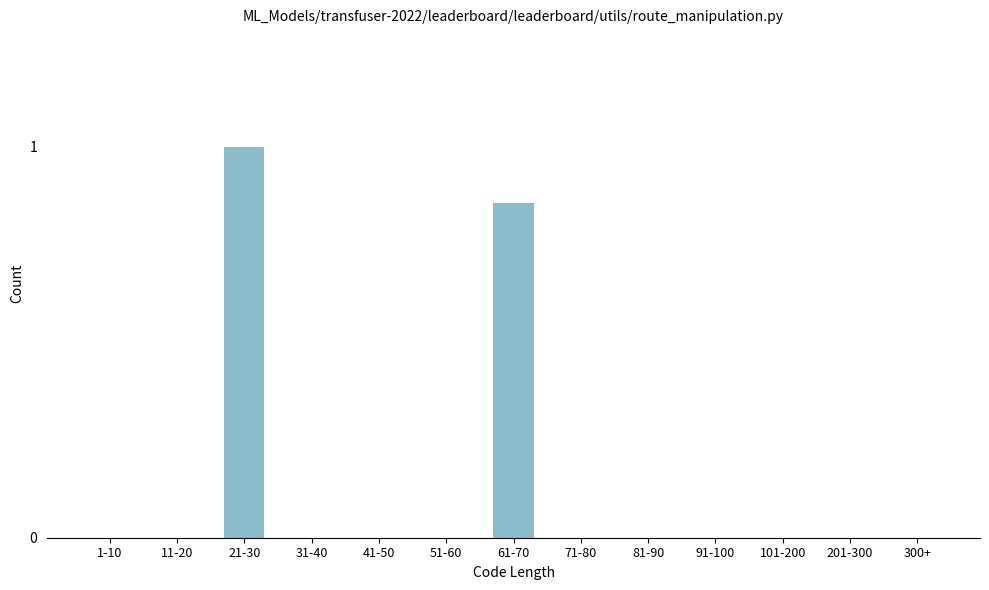

The chart shows a value of -0.5 at 101-200. True or false?

False